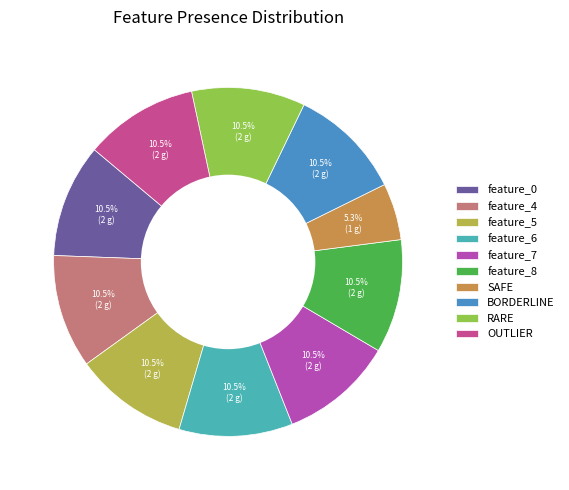

To the nearest percent, what is the average slice percentage?

10%